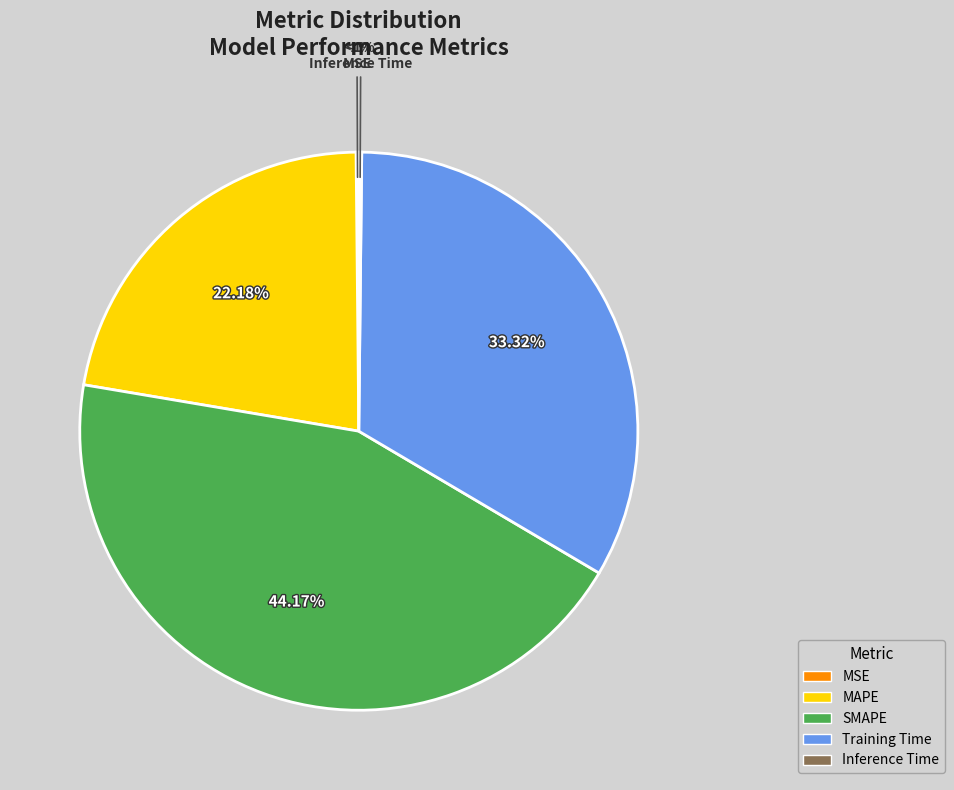

To the nearest percent, what is the combined percentage of MSE and SMAPE?

44%